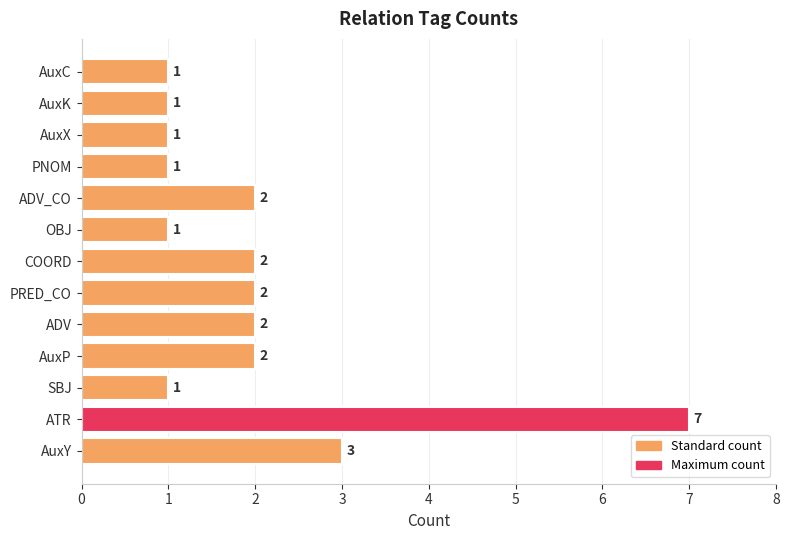

Count the number of data series in this chart.

1